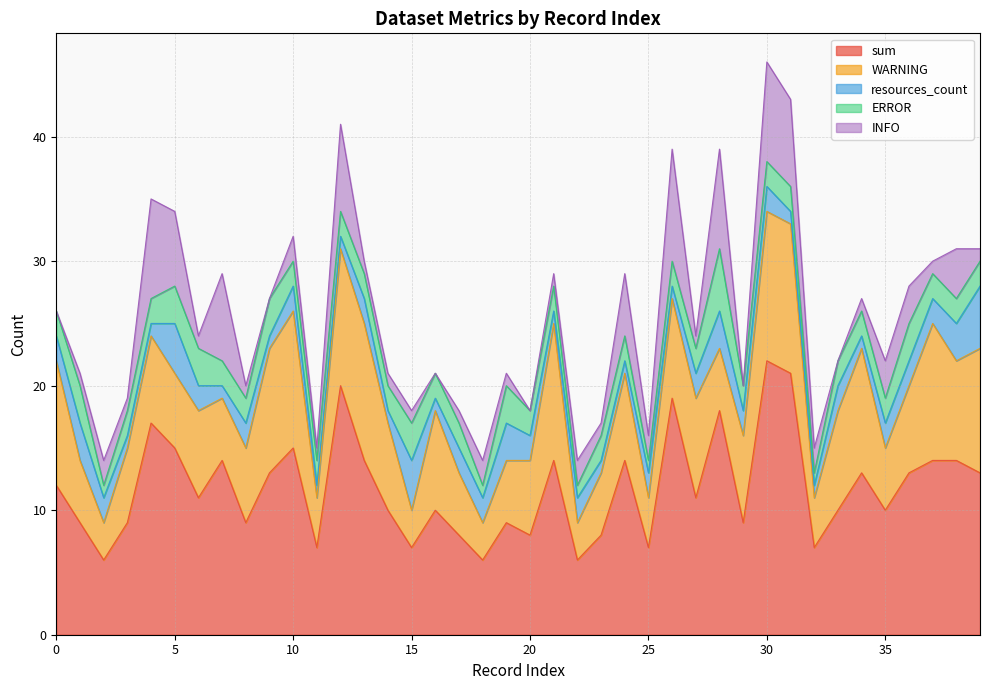

What is the highest value of the ERROR series?

5